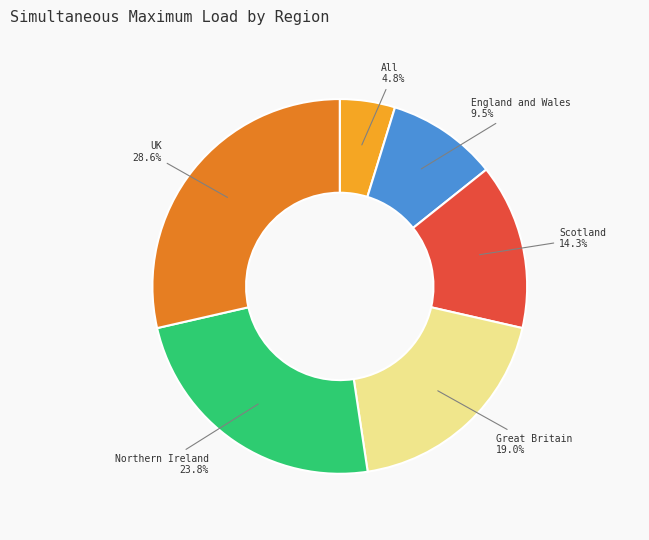

True or false: England and Wales accounts for 20% of the total.

False